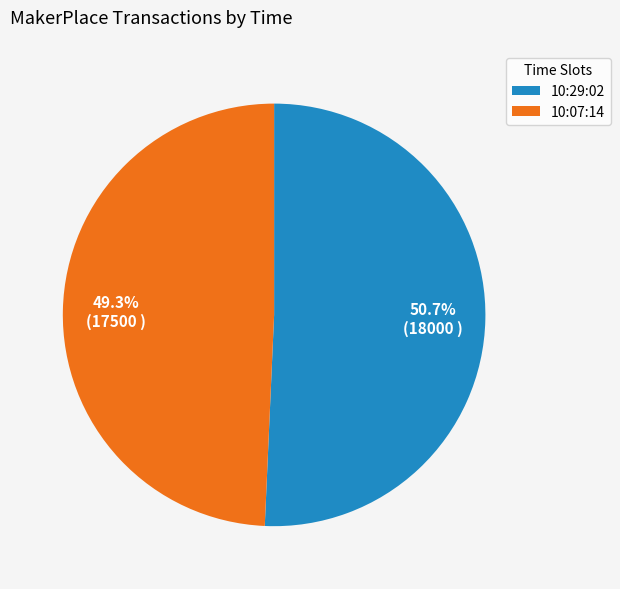

The 10:07:14 slice represents 64% of the pie. True or false?

False